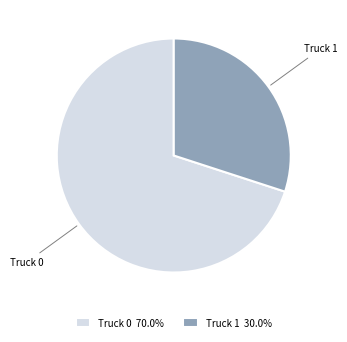

Which category has the biggest portion of the pie?

Truck 0